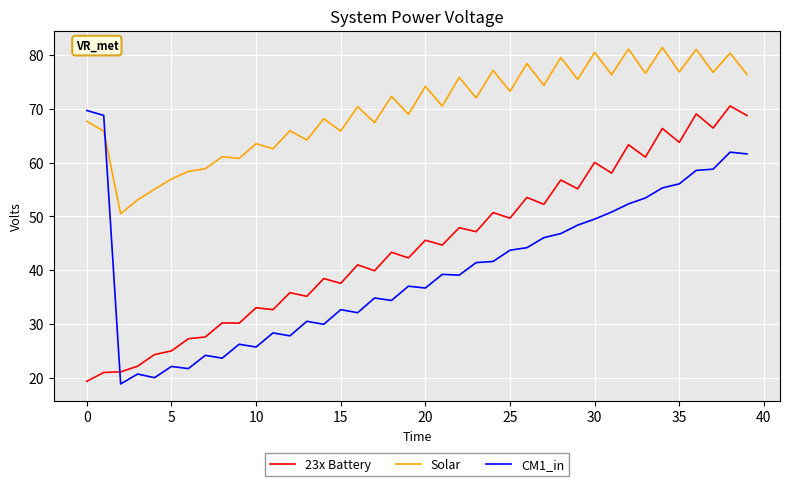

What is the greatest value displayed?

81.4